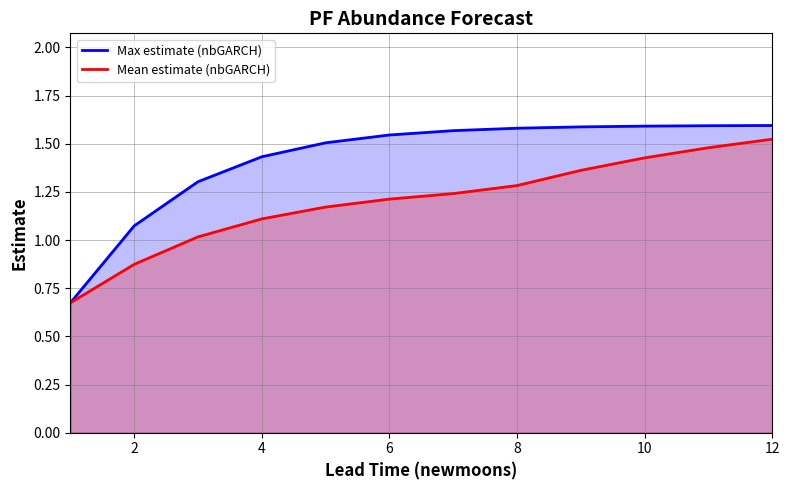

What is the value of the Mean estimate (nbGARCH) point at the 3rd from the left?

1.0